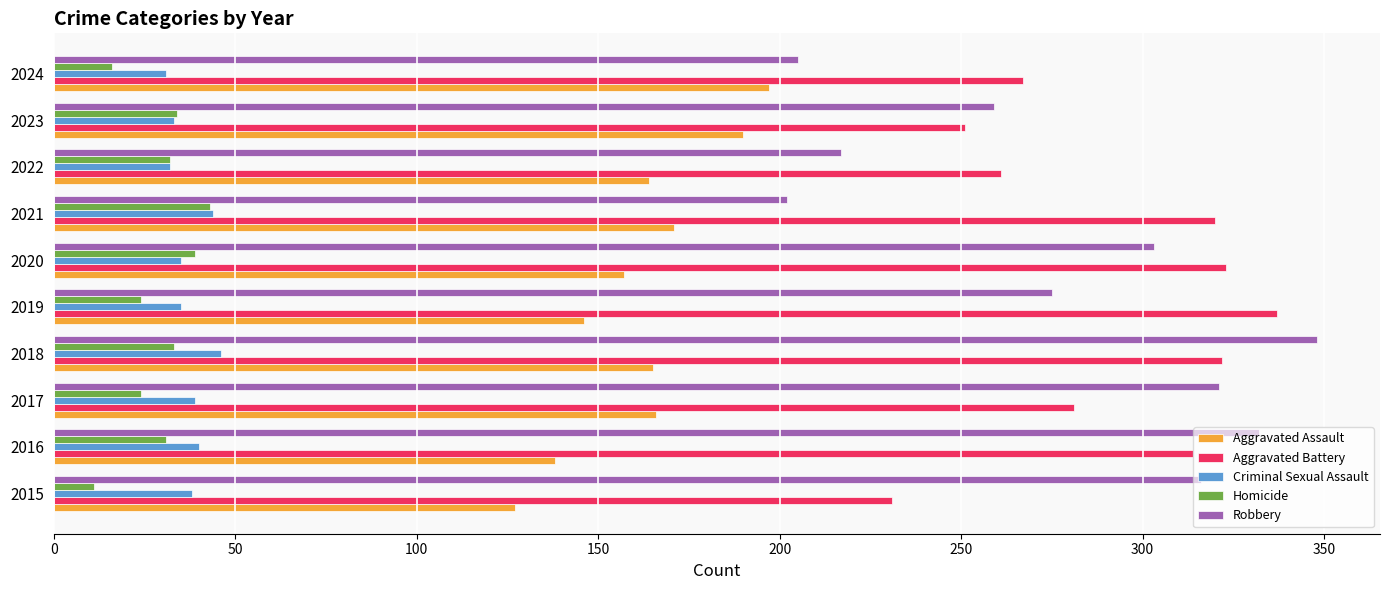

The Robbery series shows 202 at 2021. True or false?

True